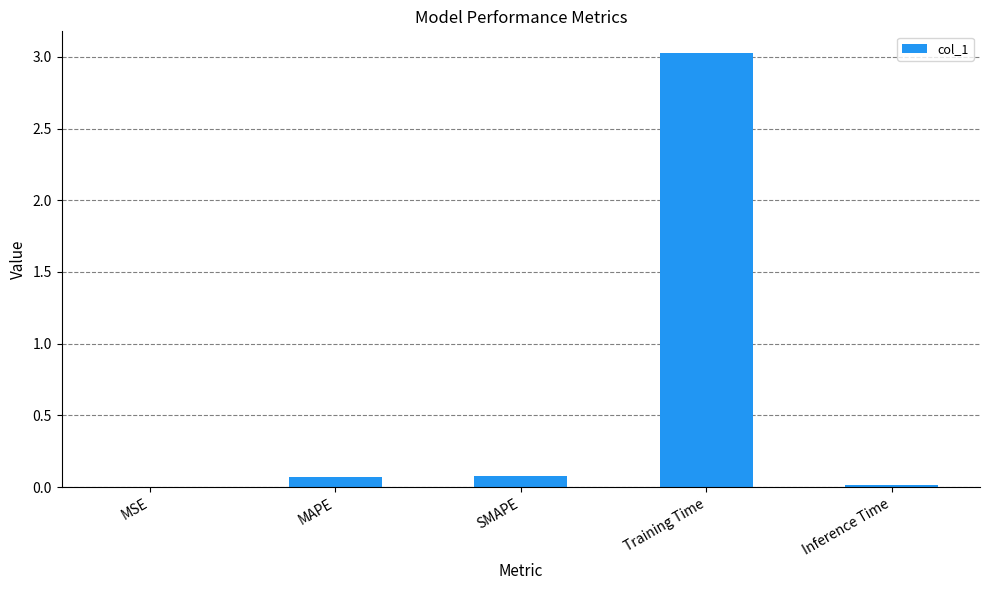

Which label corresponds to the largest value in the chart?

Training Time